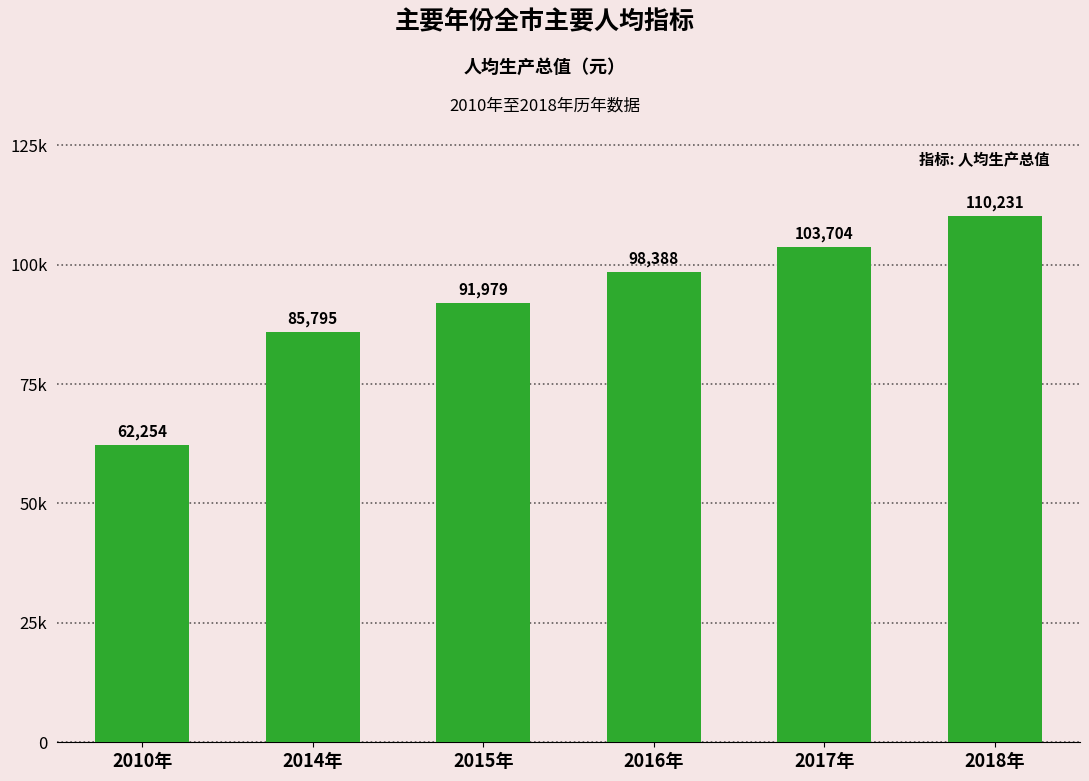

List the labels in order of value, smallest first.

2010年, 2014年, 2015年, 2016年, 2017年, 2018年